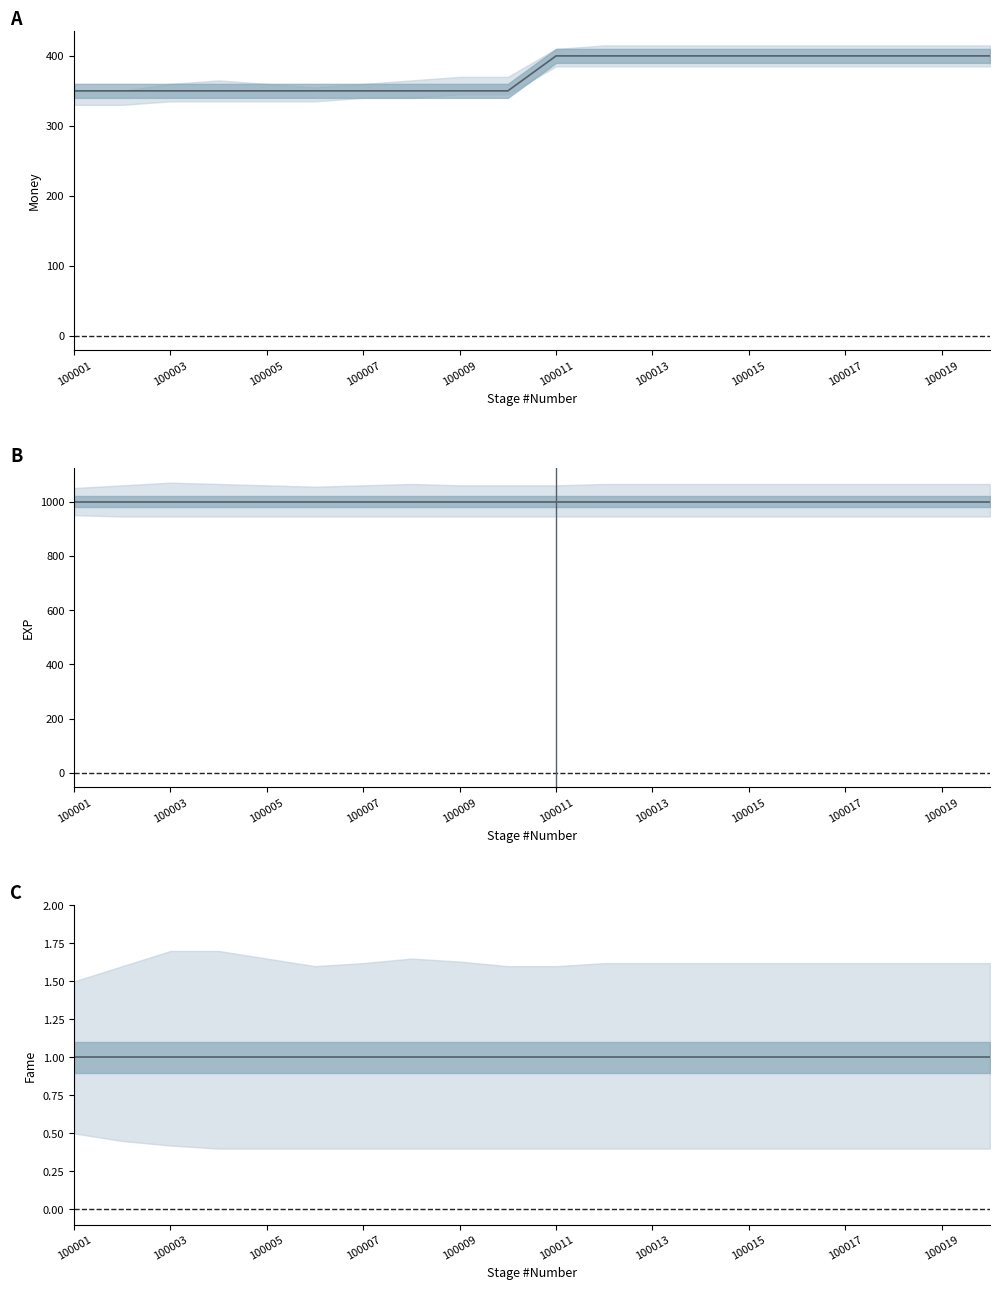

What are all the series names shown in the legend?

Money, EXP, Fame